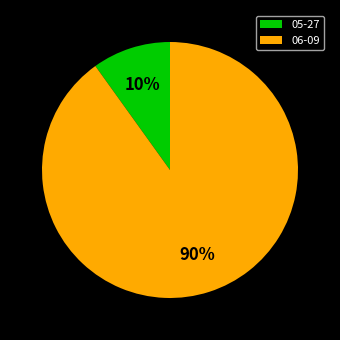

Does 05-27 represent more than half of the total?

No